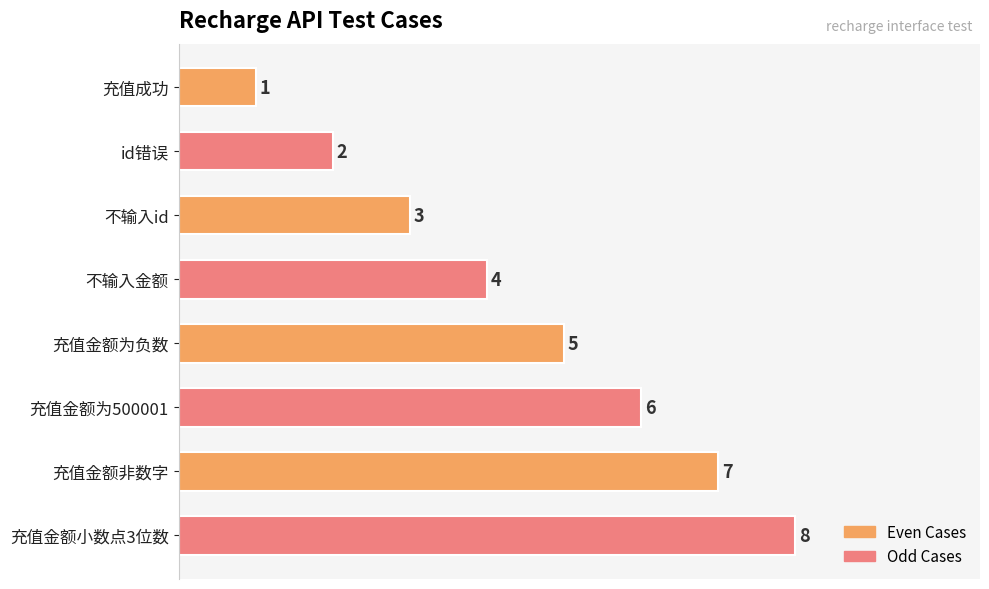

Read the value at 不输入id.

3